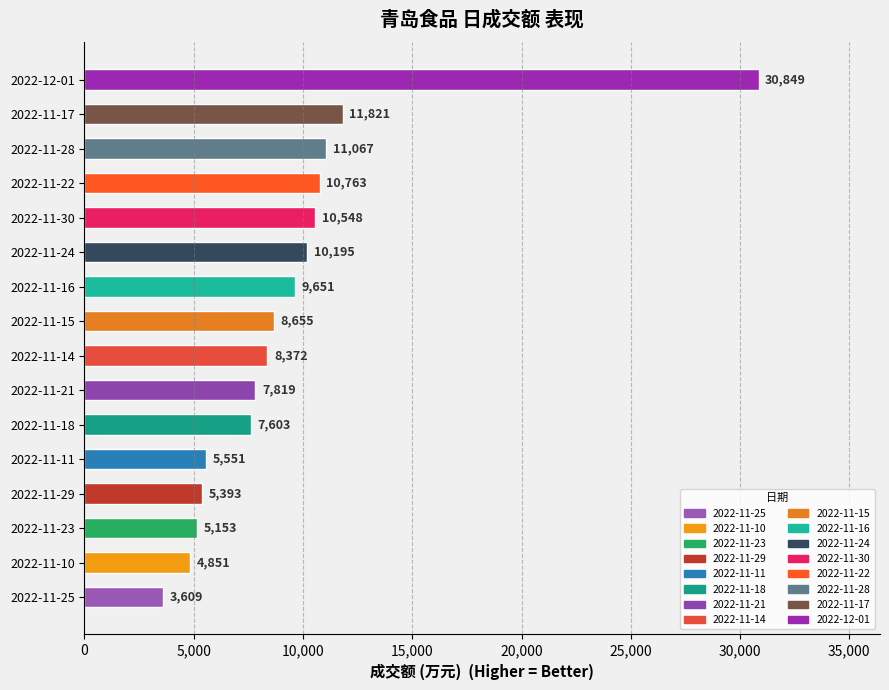

How many bars are there in total?

16